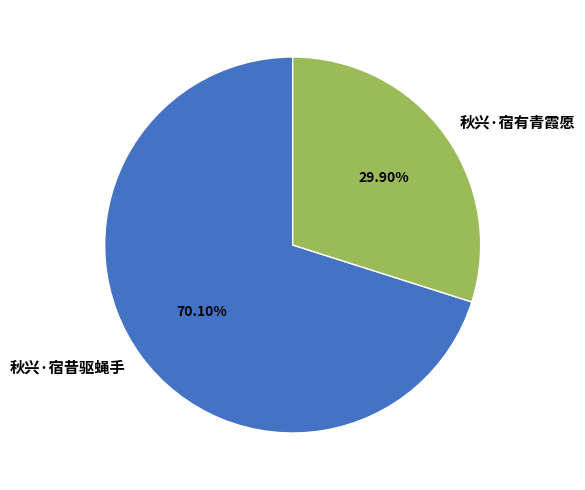

Rank the categories by value from highest to lowest.

秋兴·宿昔驱蝇手, 秋兴·宿有青霞愿